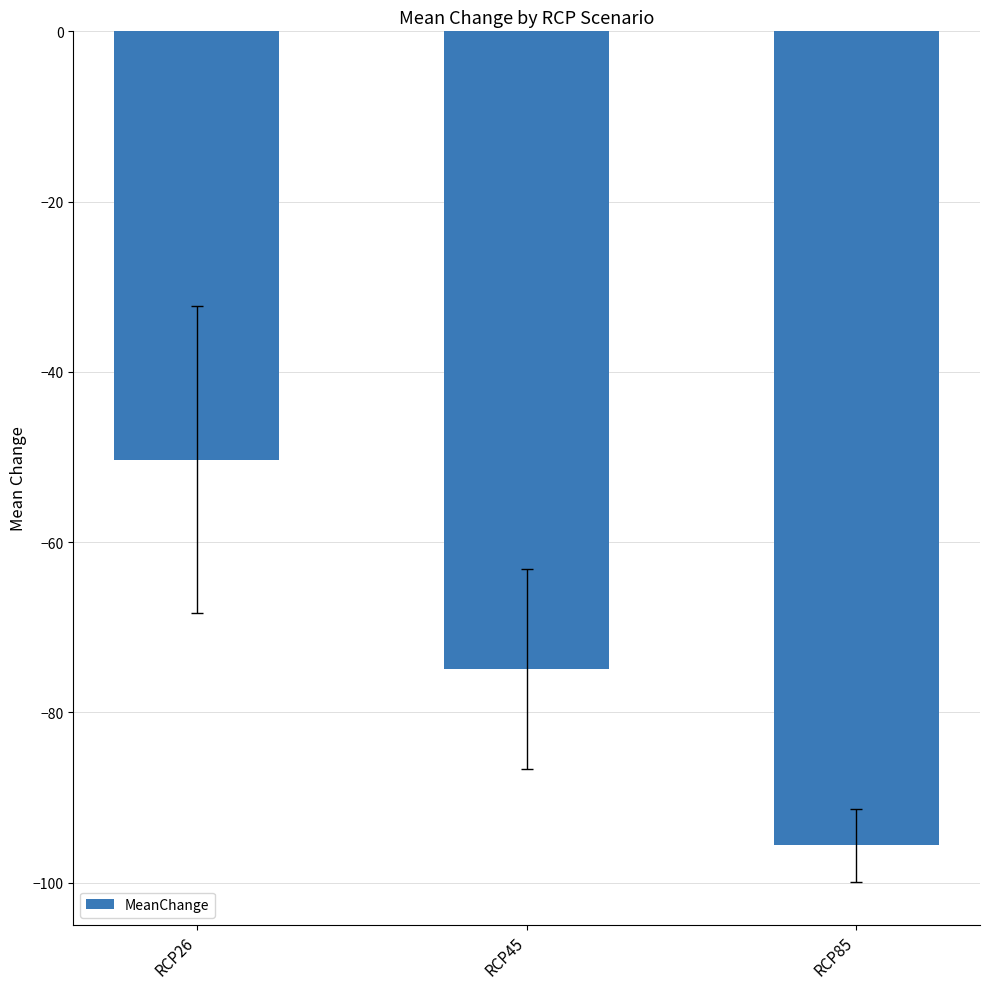

What is the sum of all values?

-220.9